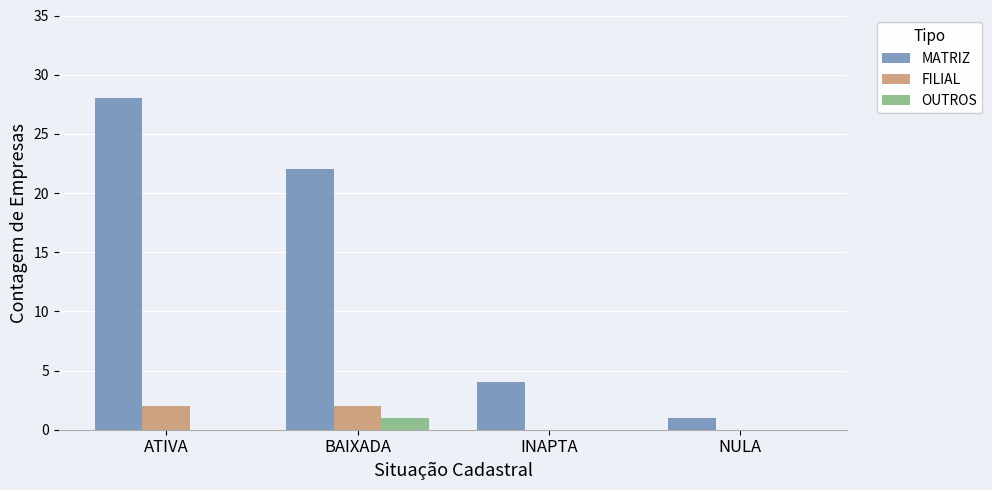

At which label is MATRIZ closest to 14?

BAIXADA